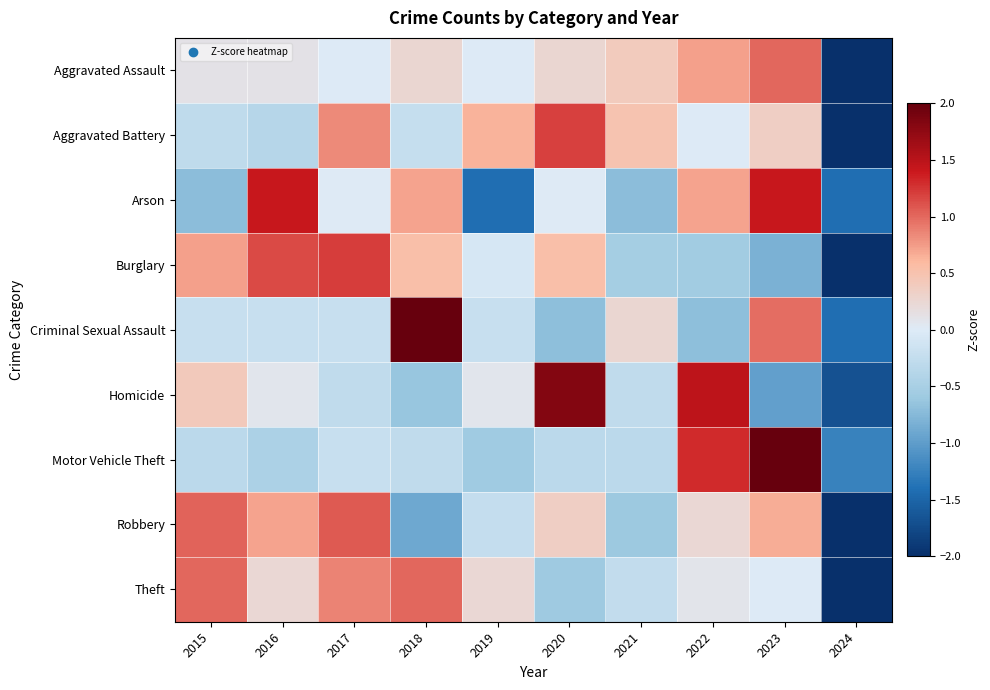

Reading right to left, extract all data points from this chart.

Aggravated Assault: 2024=-2.9	2023=1.0	2022=0.7	2021=0.4	2020=0.3	2019=-0.0	2018=0.3	2017=-0.0	2016=0.1	2015=0.1
Aggravated Battery: 2024=-2.6	2023=0.3	2022=-0.0	2021=0.5	2020=1.2	2019=0.6	2018=-0.2	2017=0.8	2016=-0.4	2015=-0.3
Arson: 2024=-1.4	2023=1.4	2022=0.7	2021=-0.7	2020=0.0	2019=-1.4	2018=0.7	2017=0.0	2016=1.4	2015=-0.7
Burglary: 2024=-2.2	2023=-0.8	2022=-0.6	2021=-0.5	2020=0.5	2019=-0.1	2018=0.5	2017=1.2	2016=1.2	2015=0.7
Criminal Sexual Assault: 2024=-1.4	2023=1.0	2022=-0.7	2021=0.3	2020=-0.7	2019=-0.2	2018=2.4	2017=-0.2	2016=-0.2	2015=-0.2
Homicide: 2024=-1.7	2023=-1.0	2022=1.5	2021=-0.3	2020=1.8	2019=0.1	2018=-0.6	2017=-0.3	2016=0.1	2015=0.4
Motor Vehicle Theft: 2024=-1.2	2023=2.4	2022=1.3	2021=-0.3	2020=-0.3	2019=-0.6	2018=-0.3	2017=-0.2	2016=-0.5	2015=-0.3
Robbery: 2024=-2.3	2023=0.7	2022=0.2	2021=-0.6	2020=0.4	2019=-0.2	2018=-0.9	2017=1.1	2016=0.7	2015=1.0
Theft: 2024=-2.6	2023=-0.0	2022=0.1	2021=-0.3	2020=-0.6	2019=0.2	2018=1.0	2017=0.9	2016=0.2	2015=1.0